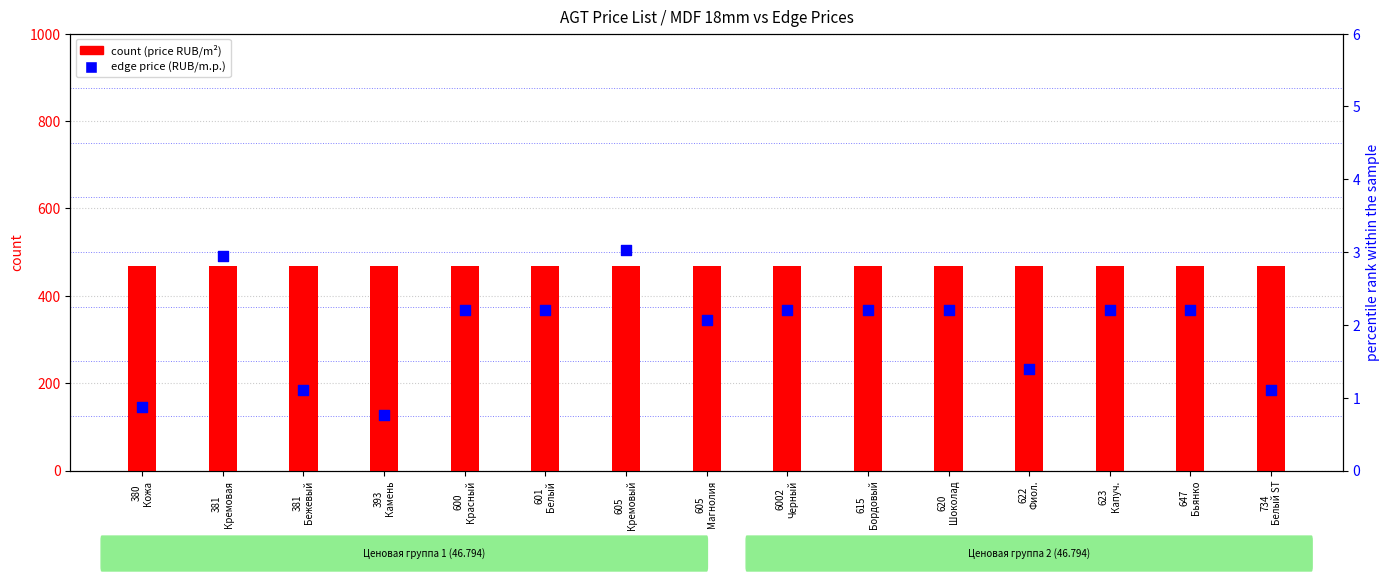

Is the value of count at 381
Кремовая greater than the value of percentile rank within the sample at 620
Шоколад?

Yes